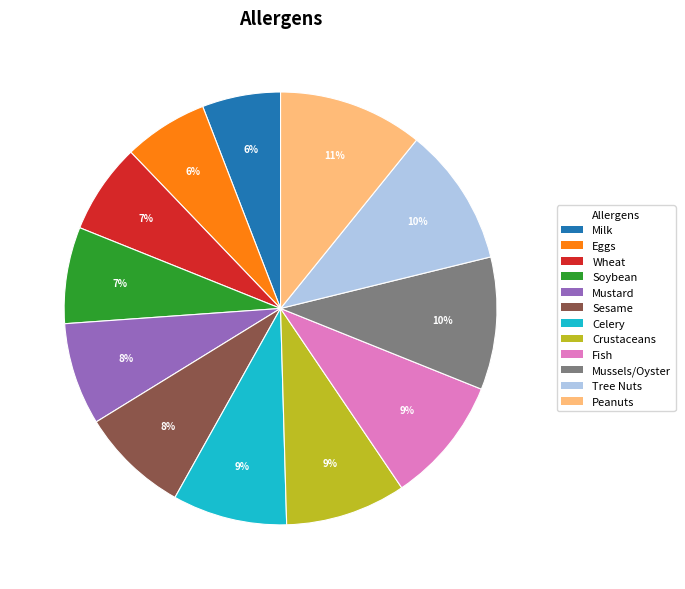

How many slices are in this pie chart?

12